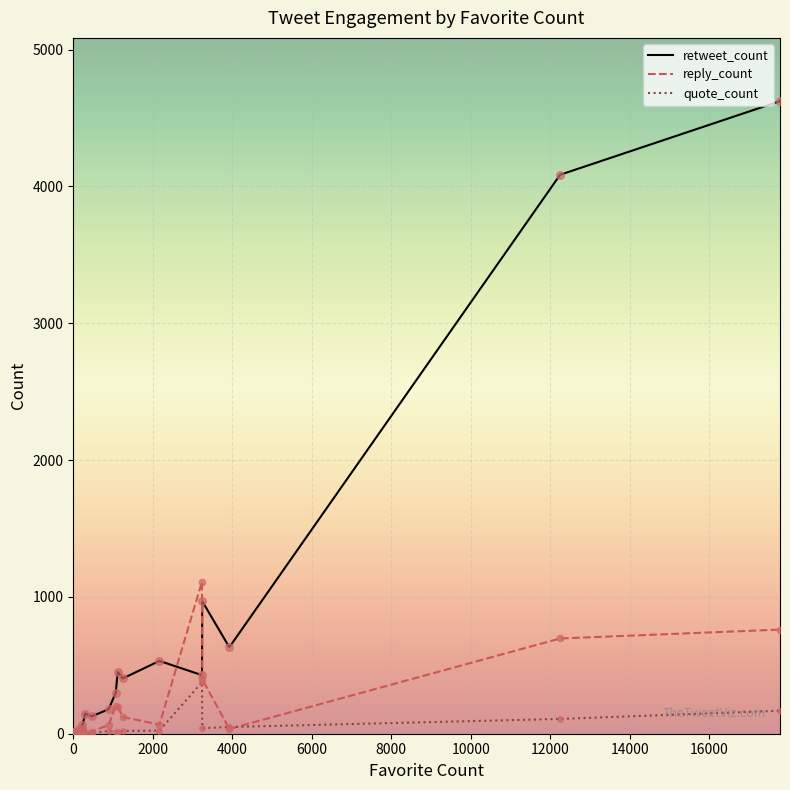

Which series reaches the minimum Y coordinate?

retweet_count